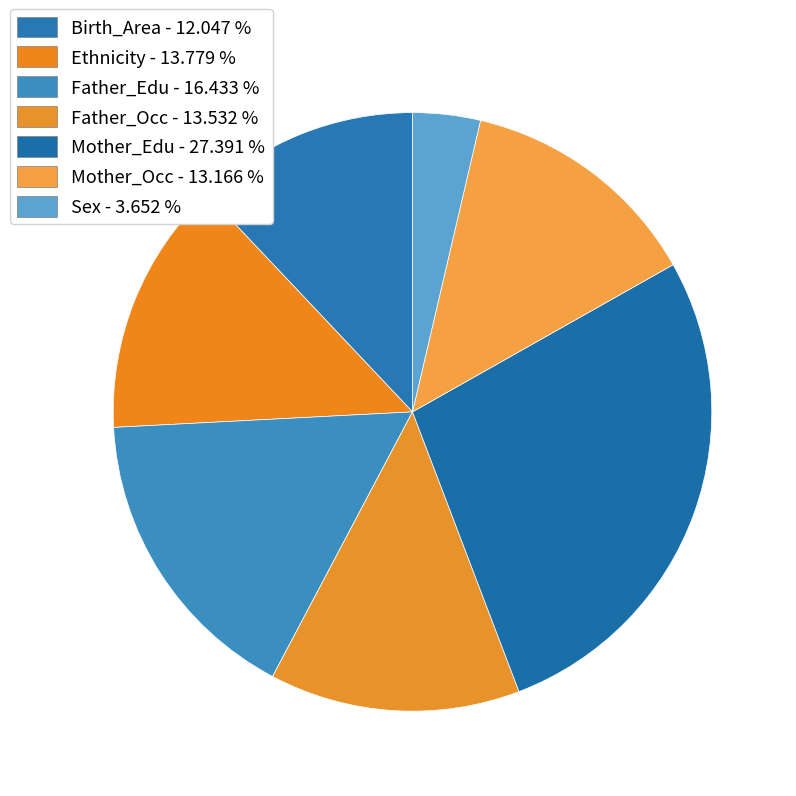

The Mother_Edu slice represents 36% of the pie. True or false?

False